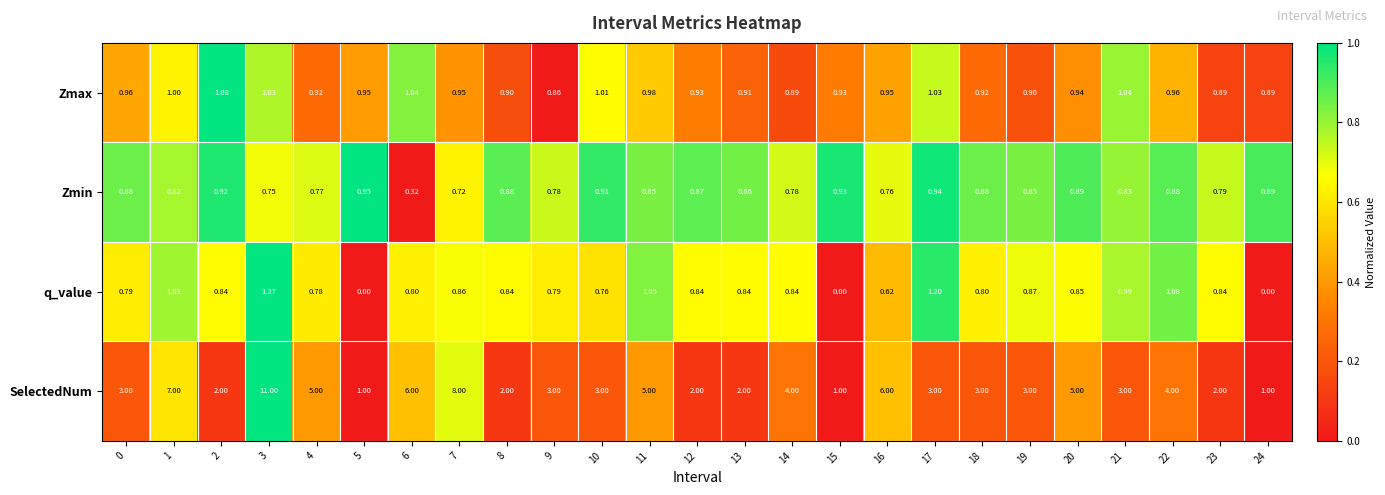

How many data points in q_value are above 0?

22